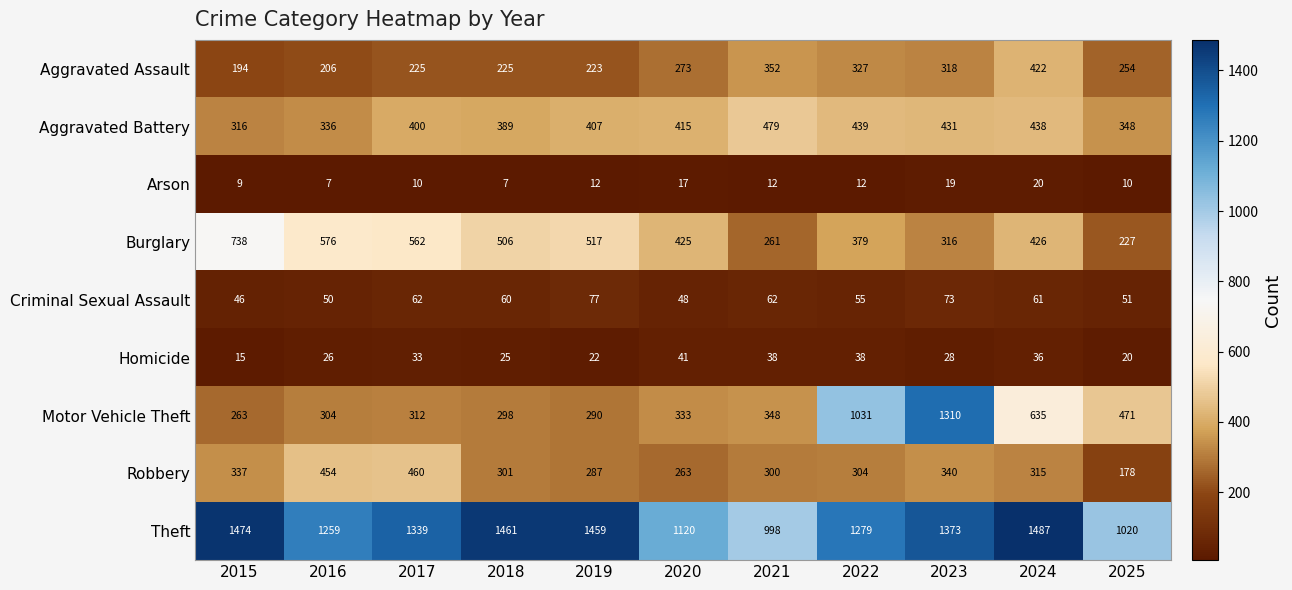

At which category does the chart reach its peak across all series?

2024